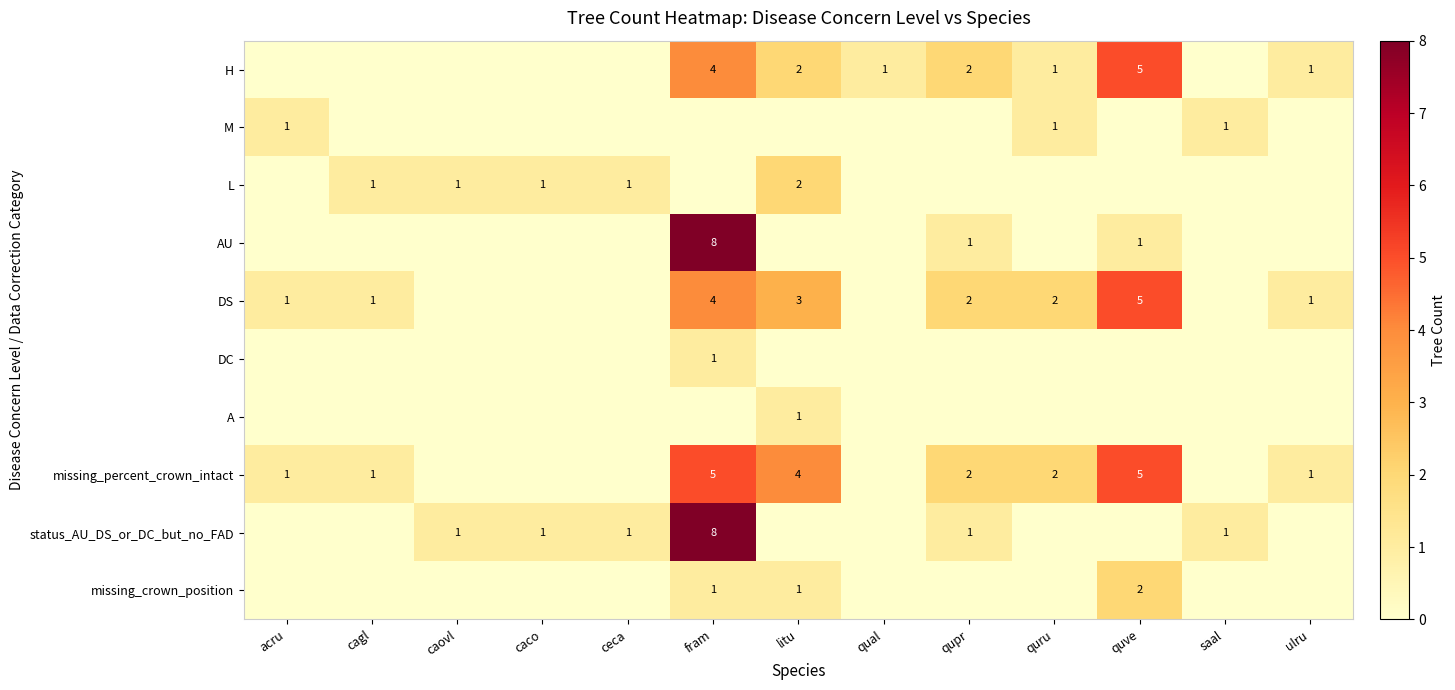

Between ceca and qupr, which is larger?

qupr